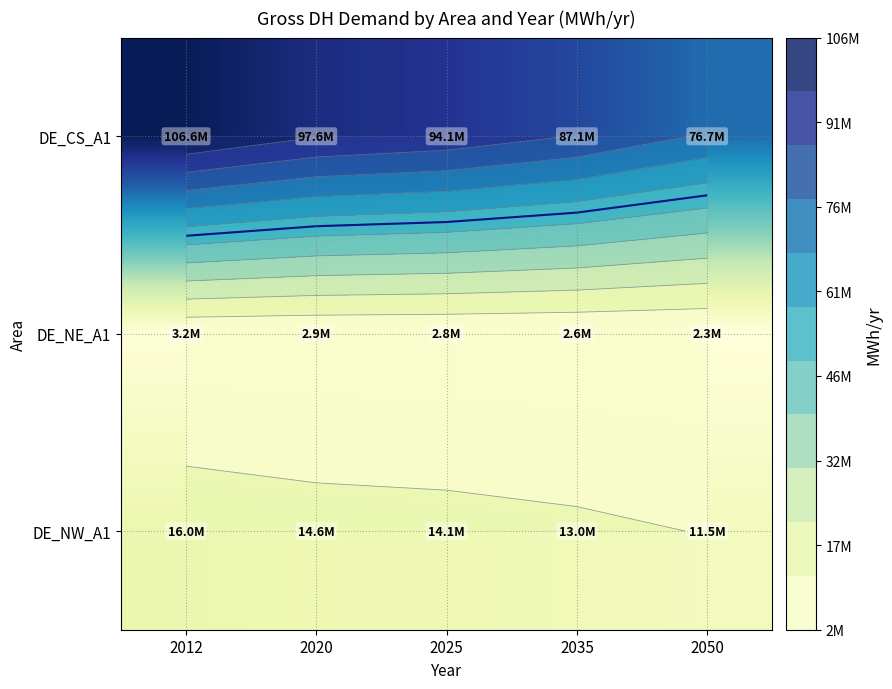

List the series in order of their peak value, highest first.

DE_CS_A1, DE_NW_A1, DE_NE_A1